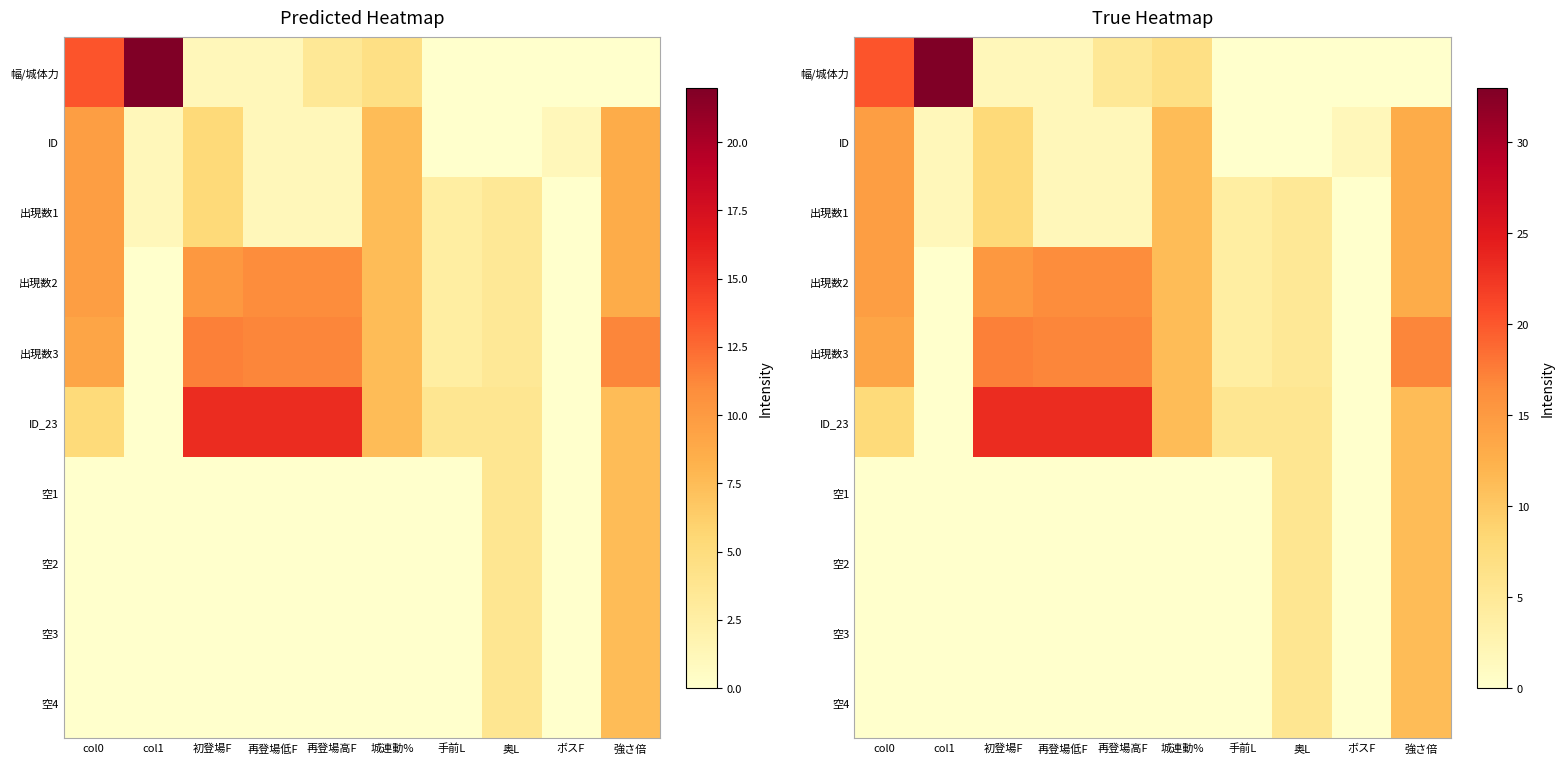

The value of ID at 城連動% is 6.5. True or false?

False